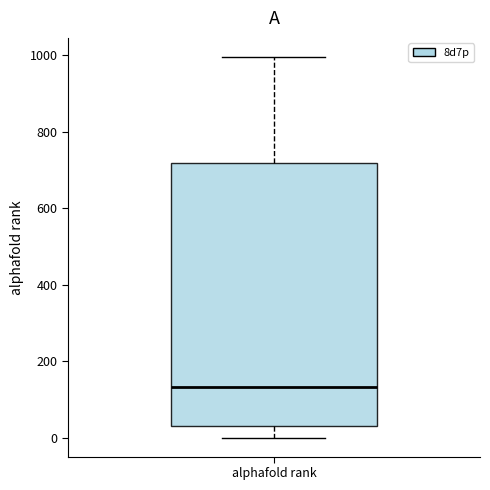

Where does the lower whisker of the box for alphafold rank end on the y-axis? The values are not printed on the chart, so give them approximately, as read against the axis.

0